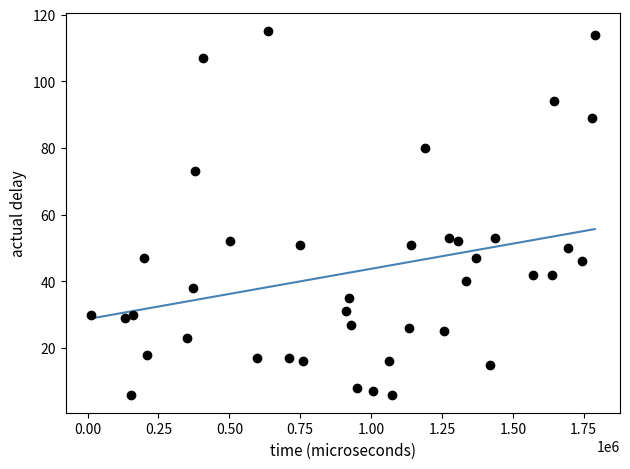

What is the range of Y values (max minus min)?

109